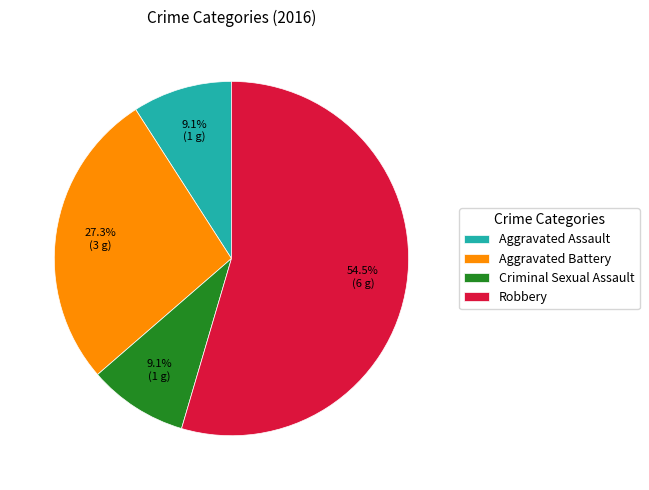

To the nearest percent, what is the difference between the Aggravated Assault and Robbery slice percentages?

45%